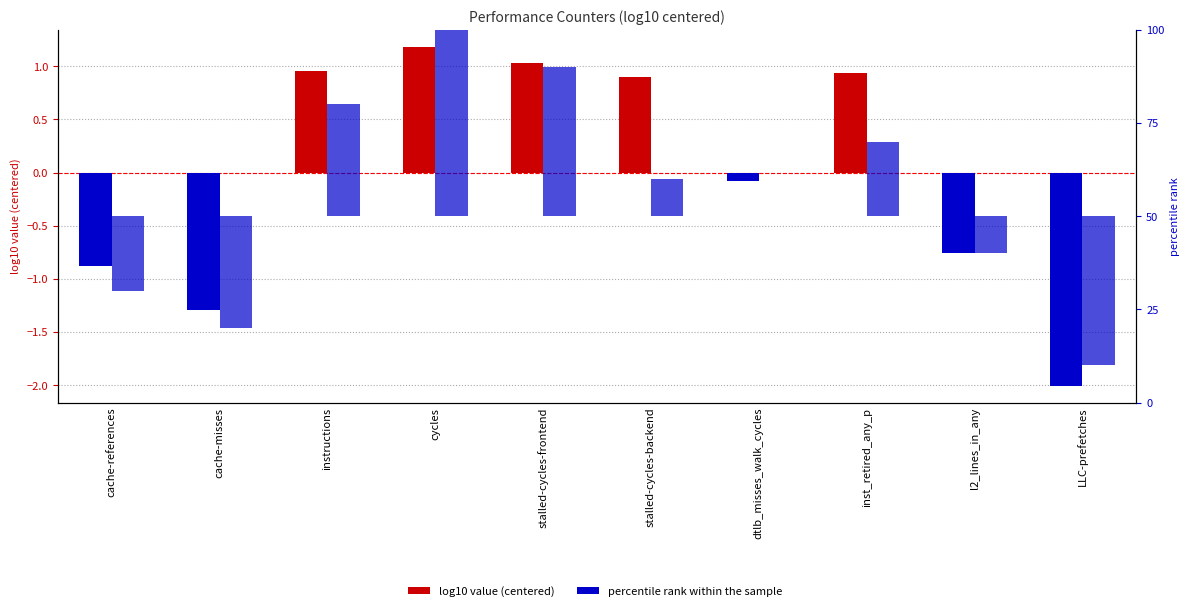

Reading left to right, transcribe all the data shown in this chart.

log10 value (centered): -0.9	-1.3	1.0	1.2	1.0	0.9	-0.1	0.9	-0.8	-2.0
percentile rank within the sample: -20.0	-30.0	30.0	50.0	40.0	10.0	0.0	20.0	-10.0	-40.0